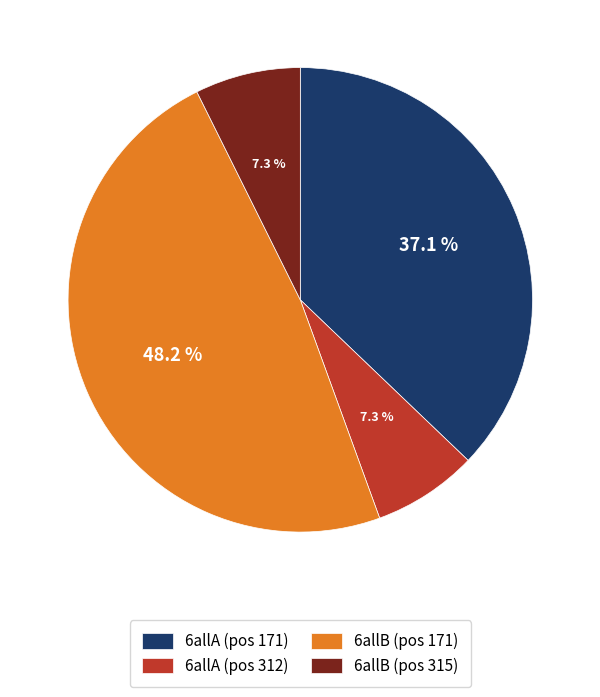

Is there any slice that represents more than half of the pie?

No